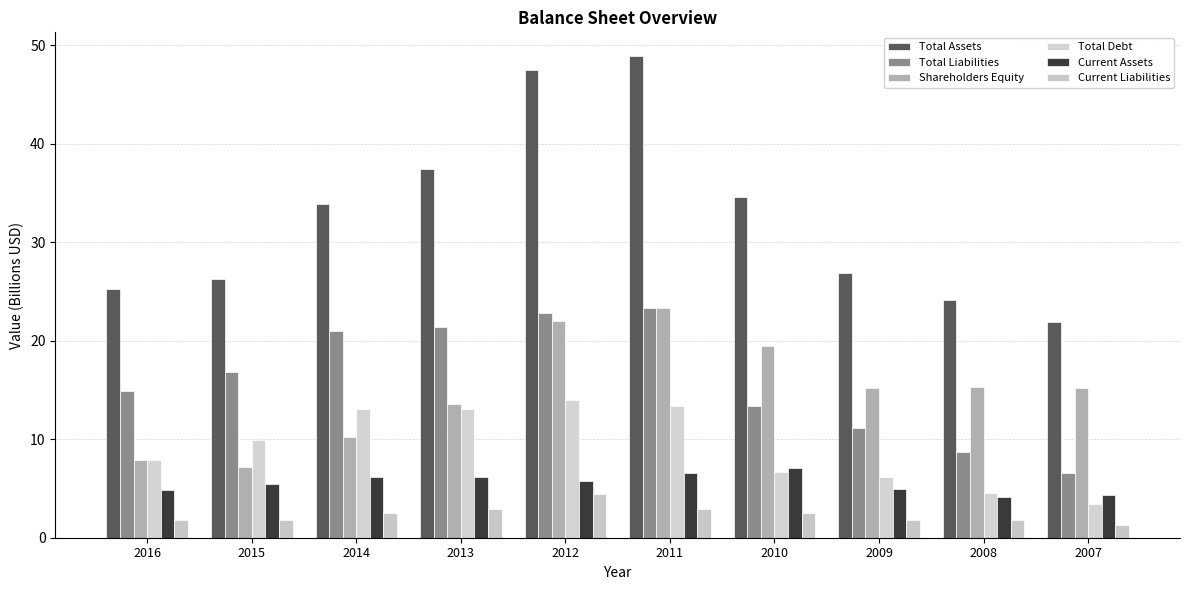

The value of Shareholders Equity at 2009 is 24.2. True or false?

False